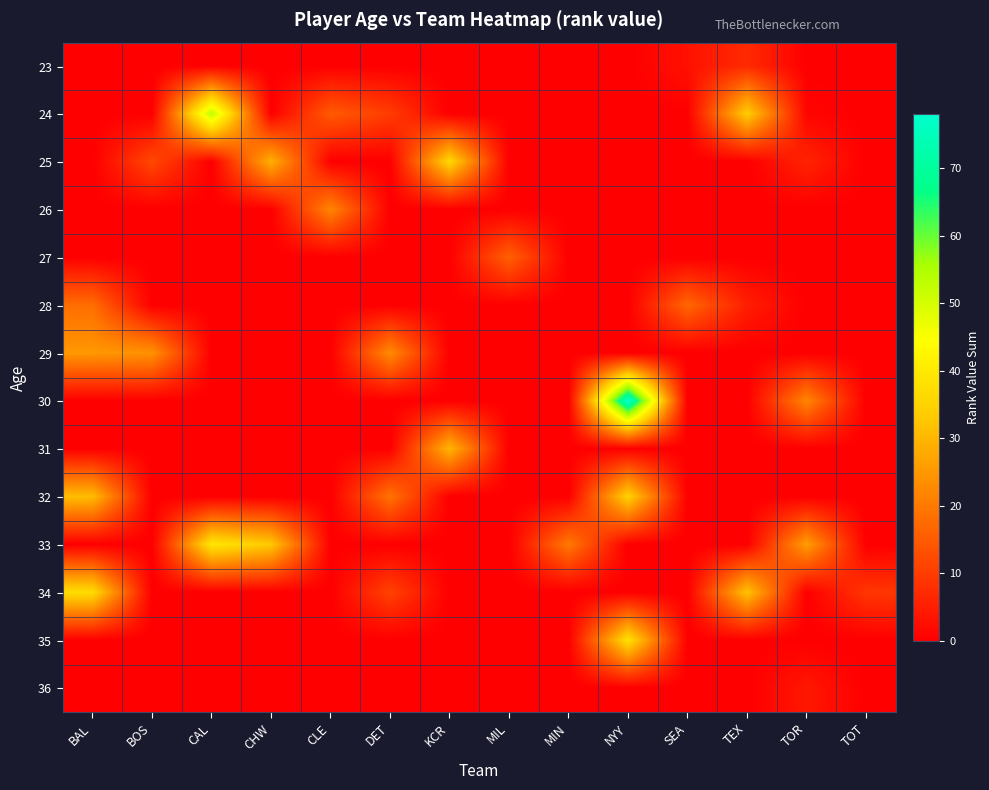

Reading left to right, what are all the values shown in this chart?

row_0: BAL=0	BOS=0	CAL=0	CHW=0	CLE=0	DET=0	KCR=0	MIL=0	MIN=0	NYY=0	SEA=3	TEX=7	TOR=0	TOT=0
row_1: BAL=0	BOS=0	CAL=53	CHW=0	CLE=15	DET=10	KCR=0	MIL=0	MIN=0	NYY=0	SEA=0	TEX=34	TOR=1	TOT=0
row_2: BAL=0	BOS=12	CAL=0	CHW=29	CLE=0	DET=0	KCR=36	MIL=0	MIN=0	NYY=0	SEA=0	TEX=0	TOR=6	TOT=0
row_3: BAL=0	BOS=0	CAL=0	CHW=0	CLE=22	DET=0	KCR=0	MIL=0	MIN=0	NYY=0	SEA=0	TEX=0	TOR=0	TOT=0
row_4: BAL=0	BOS=0	CAL=0	CHW=0	CLE=0	DET=0	KCR=0	MIL=16	MIN=0	NYY=0	SEA=0	TEX=0	TOR=0	TOT=0
row_5: BAL=18	BOS=0	CAL=0	CHW=0	CLE=0	DET=0	KCR=0	MIL=0	MIN=0	NYY=0	SEA=17	TEX=5	TOR=0	TOT=0
row_6: BAL=25	BOS=24	CAL=0	CHW=0	CLE=0	DET=23	KCR=0	MIL=0	MIN=0	NYY=0	SEA=0	TEX=0	TOR=0	TOT=0
row_7: BAL=0	BOS=0	CAL=0	CHW=0	CLE=0	DET=0	KCR=0	MIL=0	MIN=0	NYY=78	SEA=0	TEX=0	TOR=22	TOT=0
row_8: BAL=0	BOS=0	CAL=0	CHW=0	CLE=0	DET=0	KCR=30	MIL=0	MIN=0	NYY=0	SEA=0	TEX=0	TOR=0	TOT=0
row_9: BAL=31	BOS=0	CAL=0	CHW=0	CLE=0	DET=19	KCR=0	MIL=0	MIN=0	NYY=35	SEA=0	TEX=0	TOR=0	TOT=0
row_10: BAL=0	BOS=0	CAL=39	CHW=33	CLE=0	DET=0	KCR=0	MIL=0	MIN=20	NYY=0	SEA=0	TEX=0	TOR=26	TOT=0
row_11: BAL=37	BOS=0	CAL=0	CHW=0	CLE=0	DET=11	KCR=0	MIL=0	MIN=0	NYY=0	SEA=0	TEX=32	TOR=0	TOT=9
row_12: BAL=0	BOS=0	CAL=0	CHW=0	CLE=0	DET=0	KCR=0	MIL=0	MIN=0	NYY=38	SEA=0	TEX=0	TOR=0	TOT=0
row_13: BAL=0	BOS=0	CAL=0	CHW=0	CLE=0	DET=0	KCR=0	MIL=0	MIN=0	NYY=0	SEA=0	TEX=0	TOR=4	TOT=0